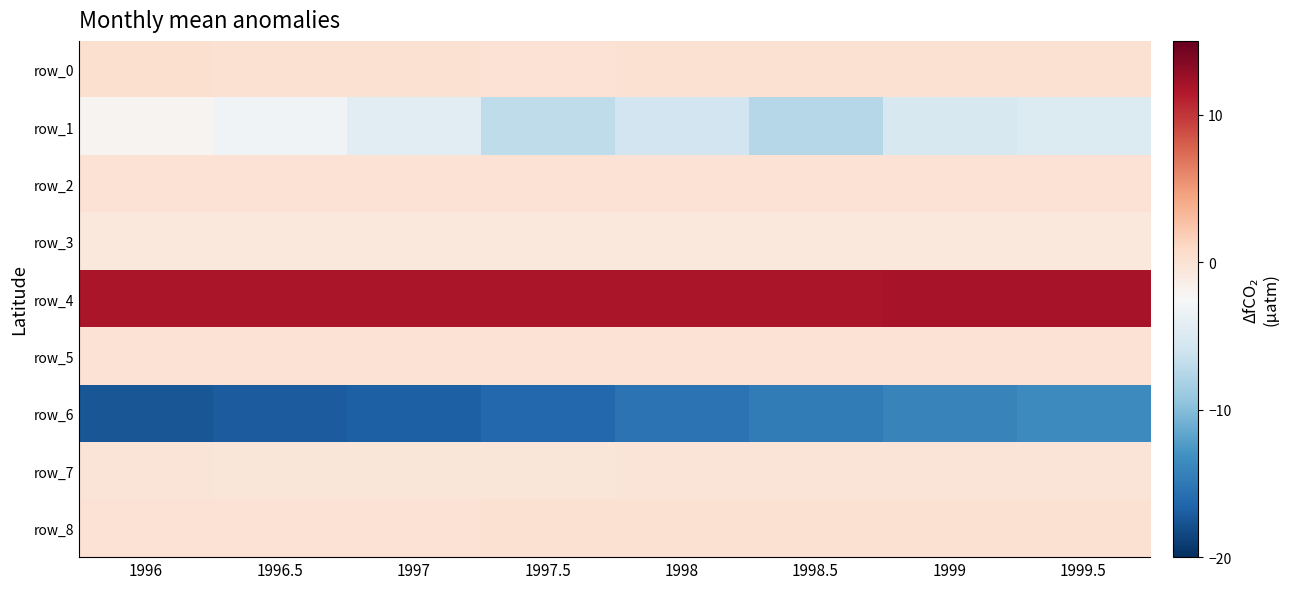

At which category is the sum across all series the highest?

1999.5